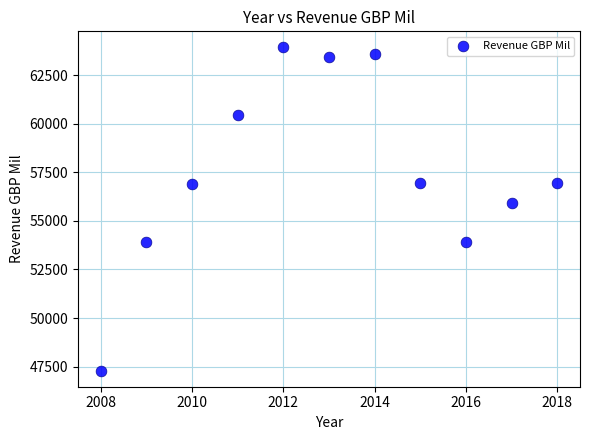

What is the range of Y values (max minus min)?

16618